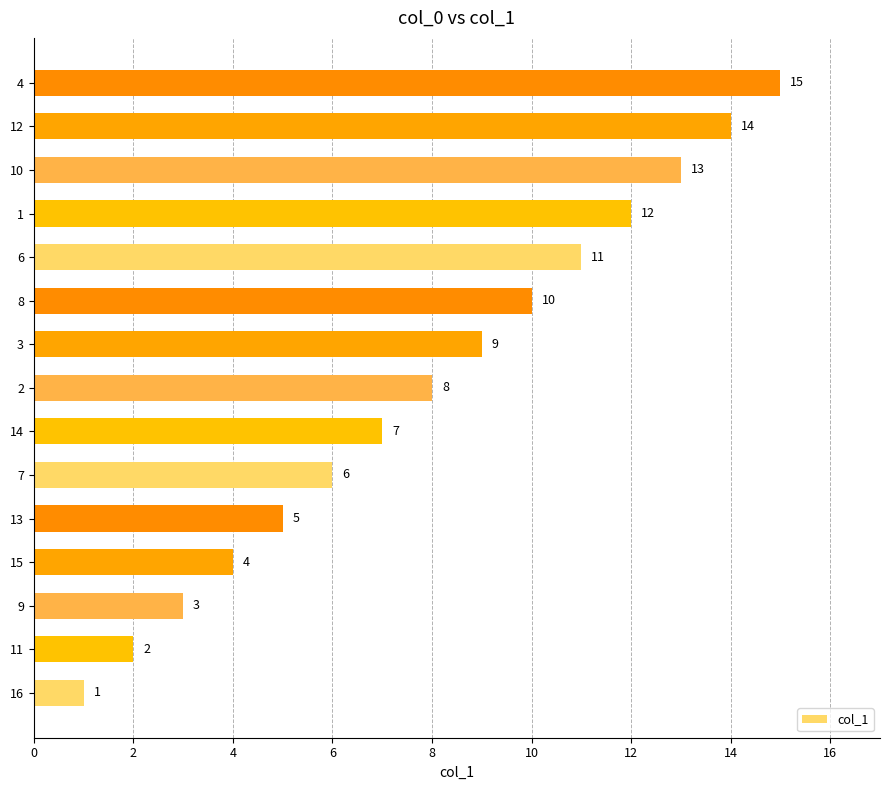

Rank the categories by value from lowest to highest.

16, 11, 9, 15, 13, 7, 14, 2, 3, 8, 6, 1, 10, 12, 4